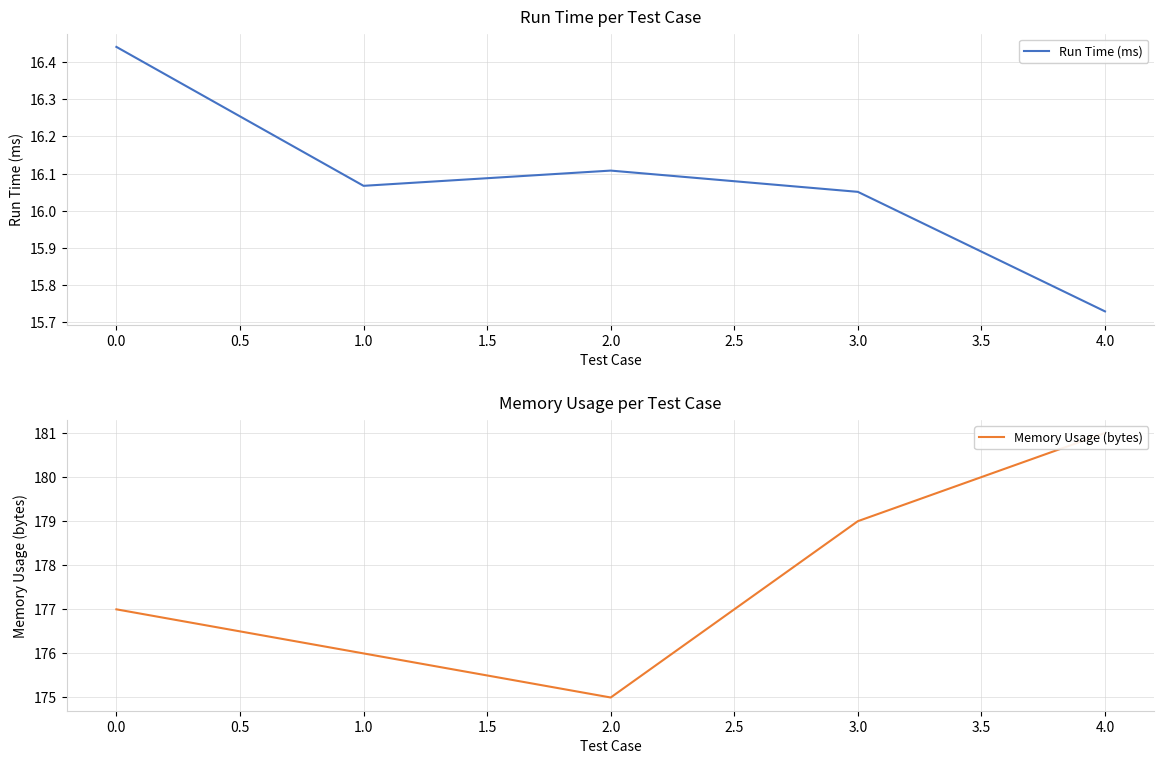

How many Memory Usage (bytes) values are between 176 and 179?

3